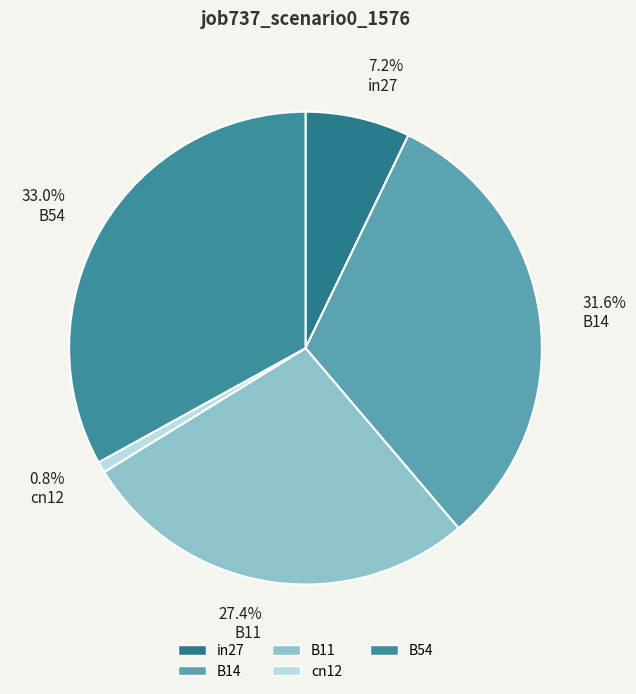

What percentage is the in27 slice, to the nearest percent?

7%